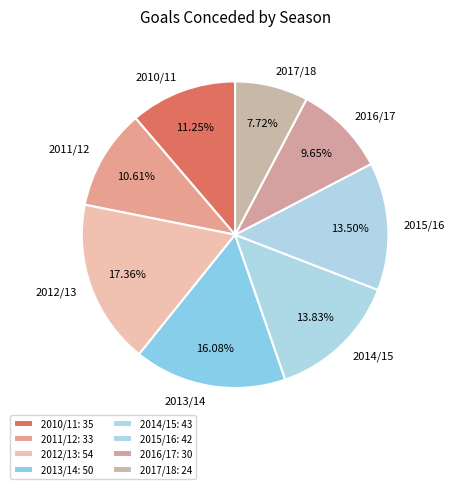

What portion of the pie excludes 2013/14?

83.9%